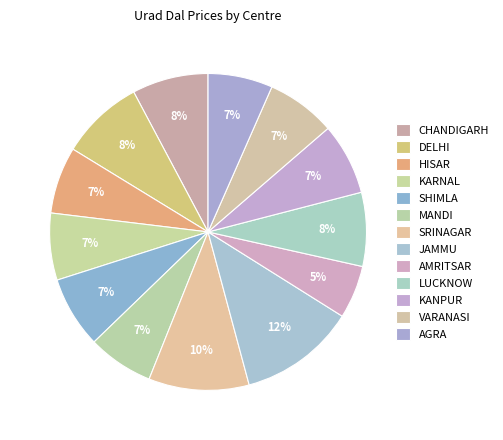

Between LUCKNOW and KARNAL, which is larger?

LUCKNOW